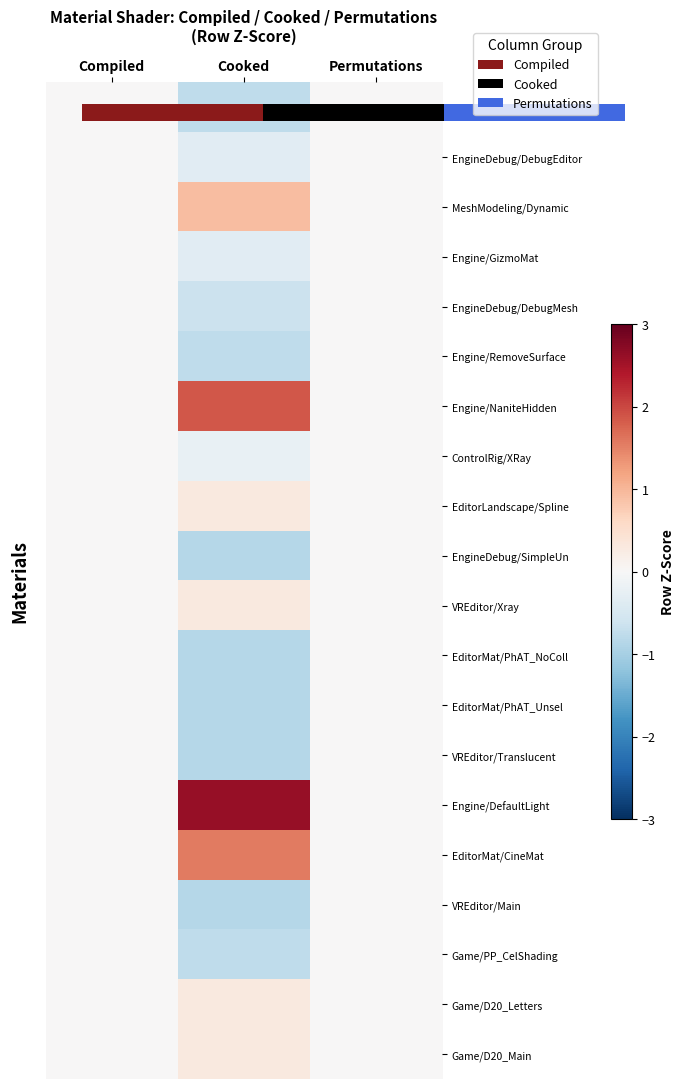

Is it true that Game/D20_Main equals -0.1 at Compiled?

False